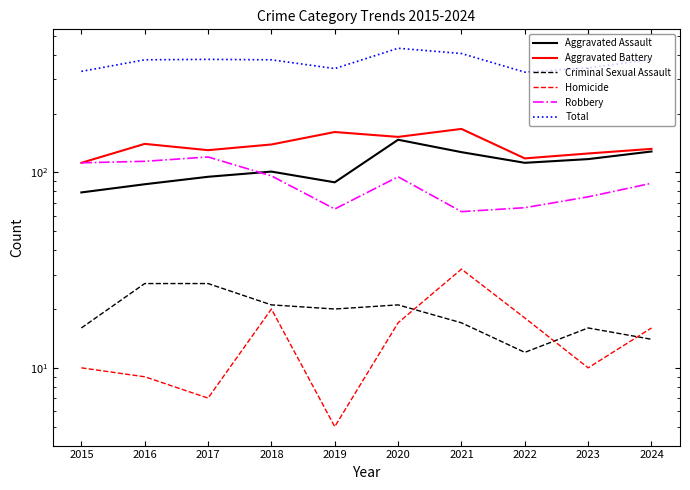

How many lines are shown in the chart?

6